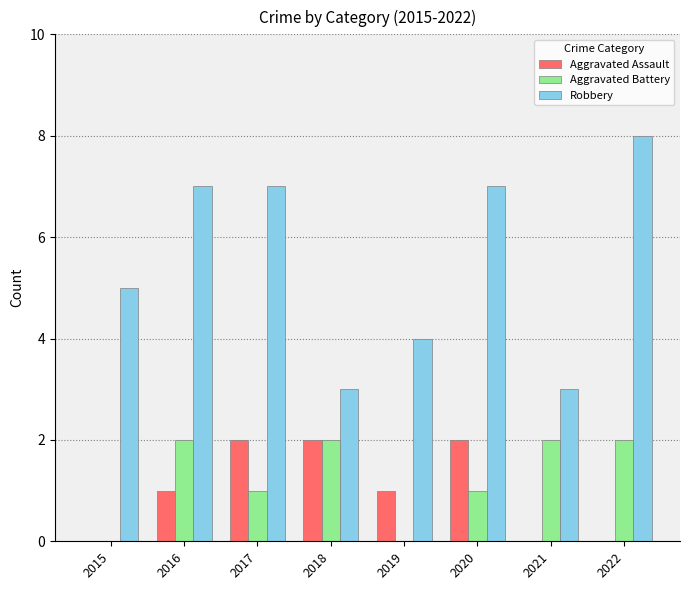

Are the bars horizontal?

No